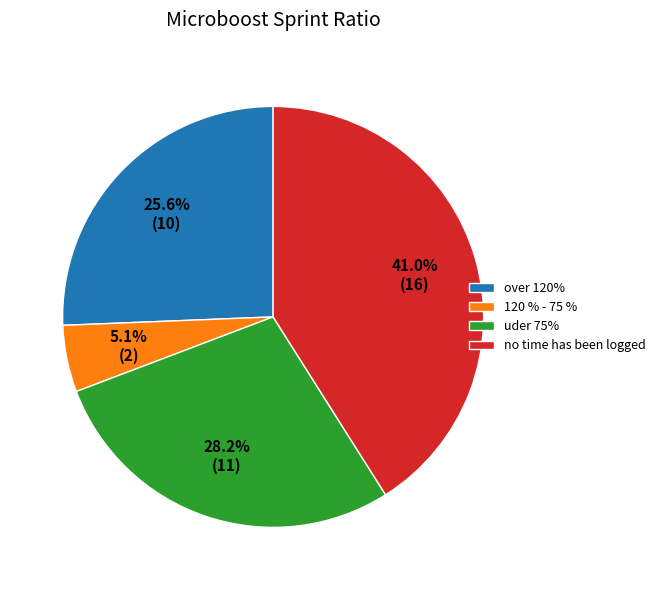

What is the smallest slice in the pie chart?

120 % - 75 %